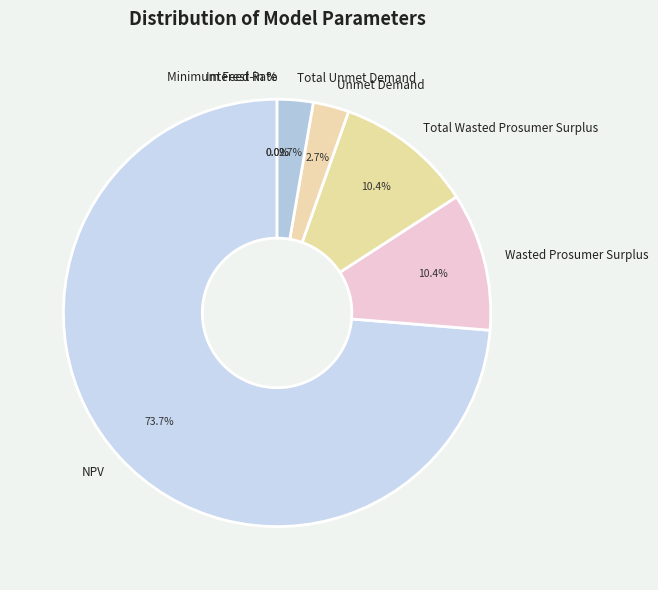

Does any single category account for the majority?

Yes